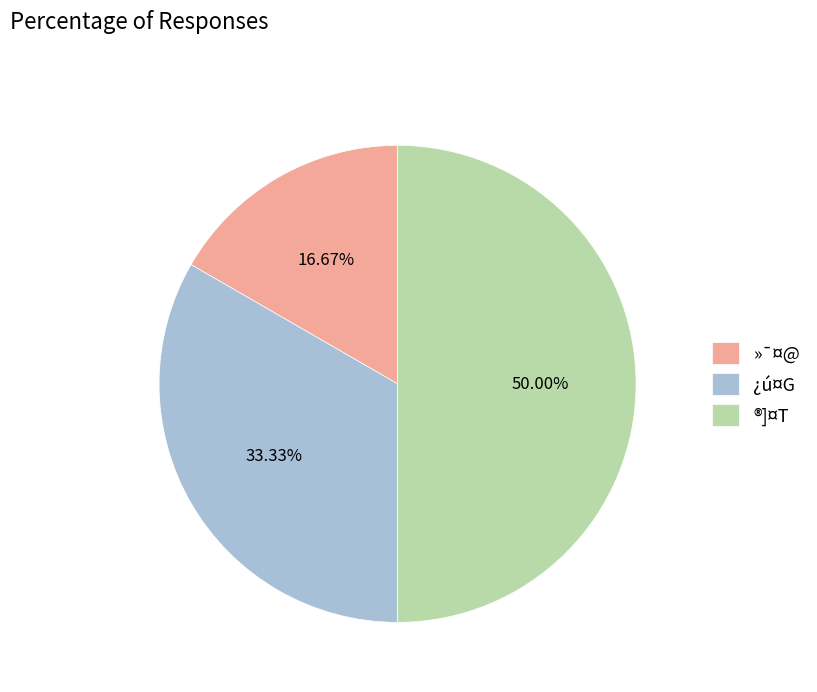

How many slices are in this pie chart?

3